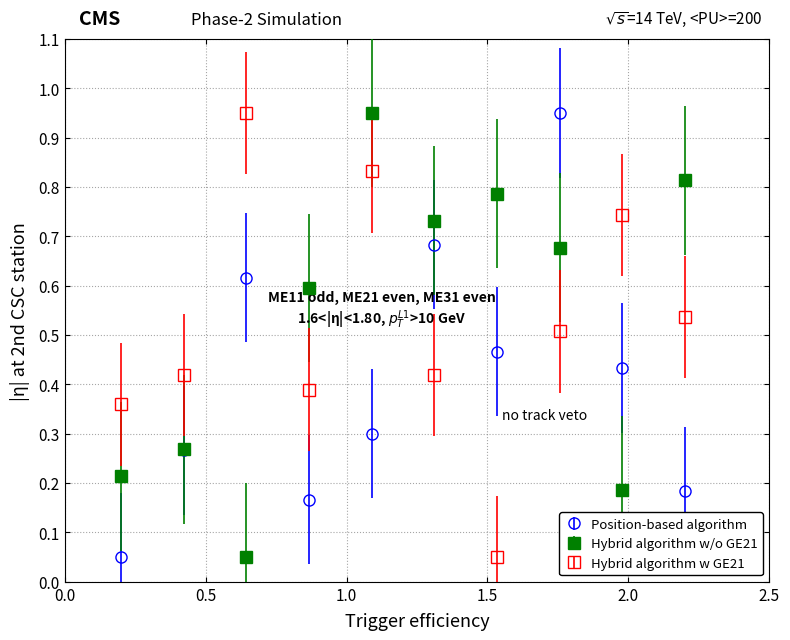

How many intersections are there between Hybrid algorithm w GE21 and Position-based algorithm?

2